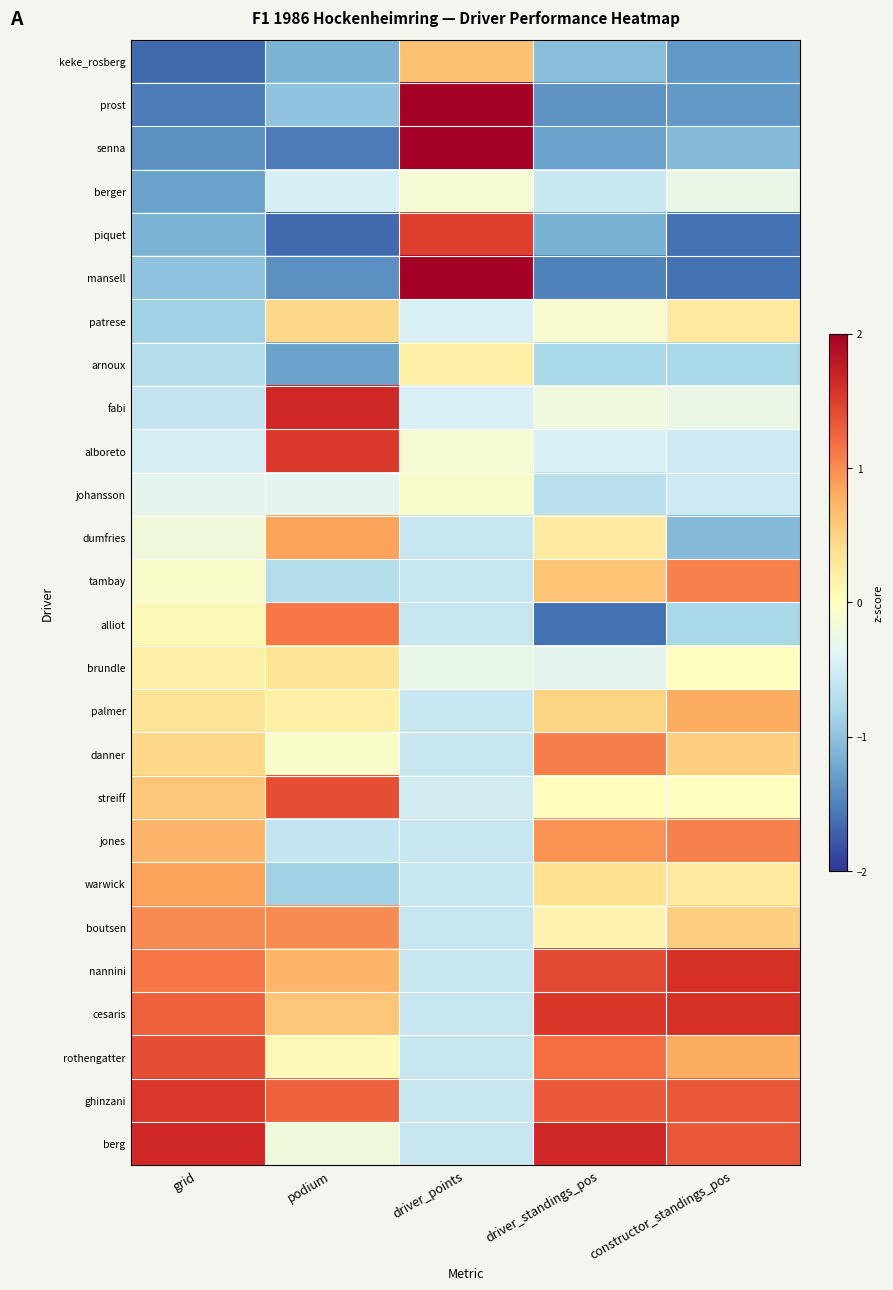

Count the number of data series in this chart.

26